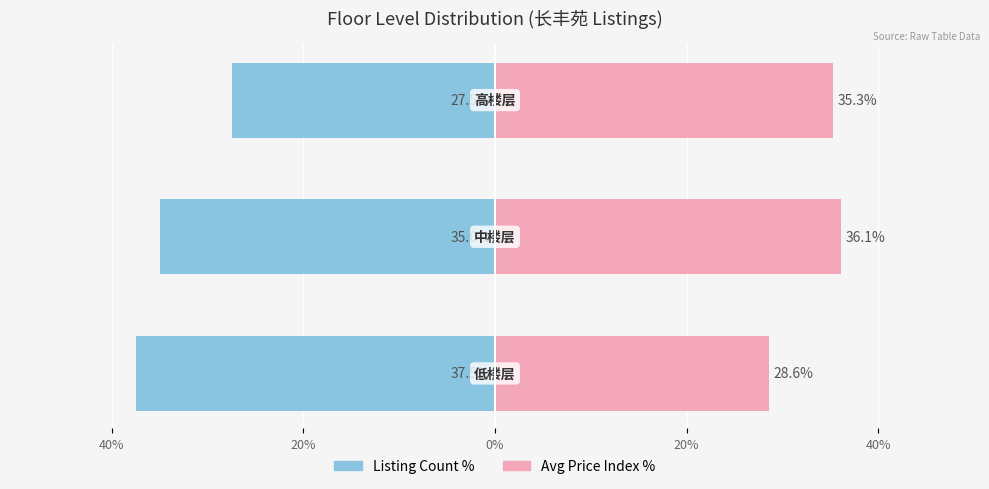

List the series in order of their overall mean, highest first.

Avg Price Index %, Listing Count %